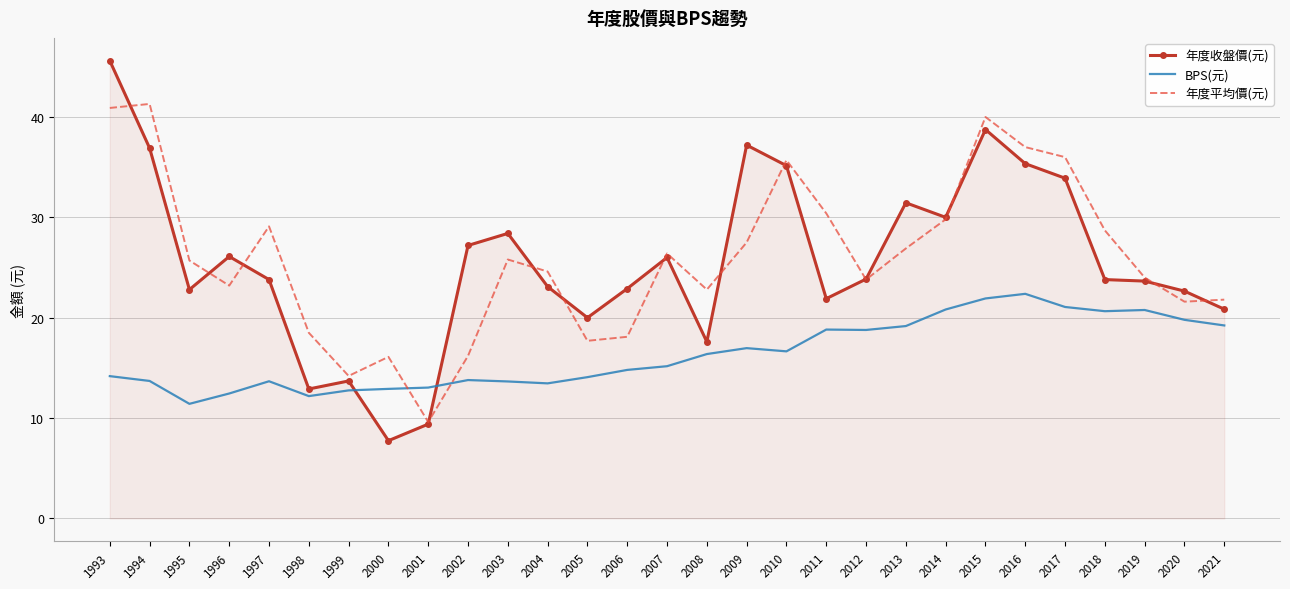

True or false: 年度收盤價(元) and BPS(元) cross at least once.

True